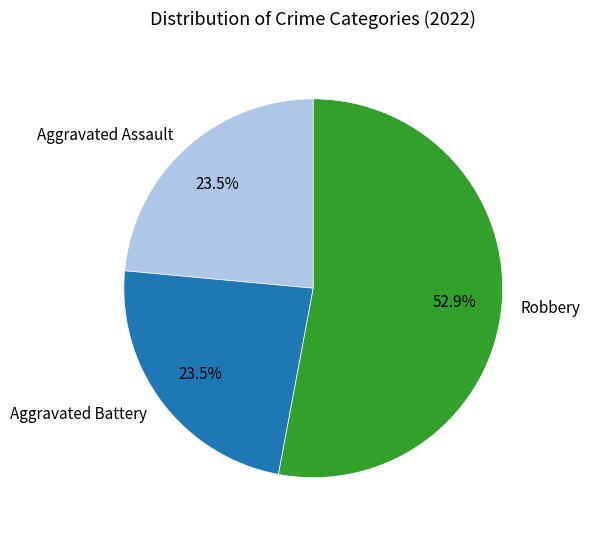

To the nearest percent, what percentage of the pie is Robbery?

53%